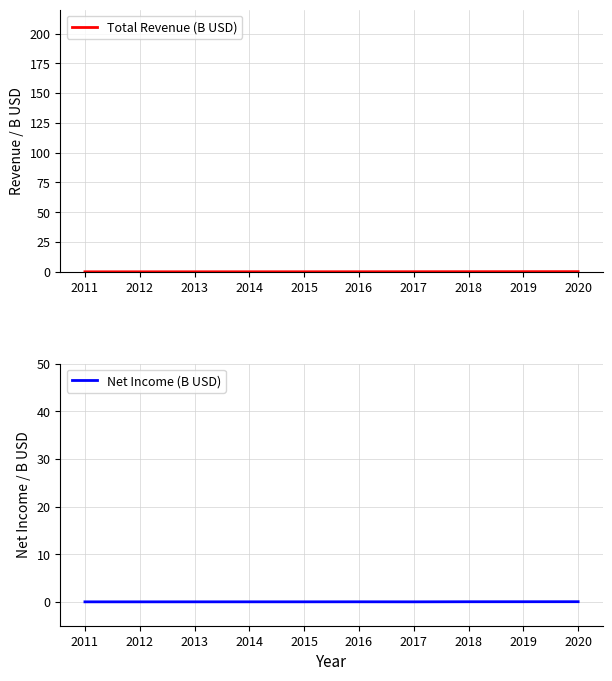

What is the maximum value for Total Revenue (B USD)?

0.2